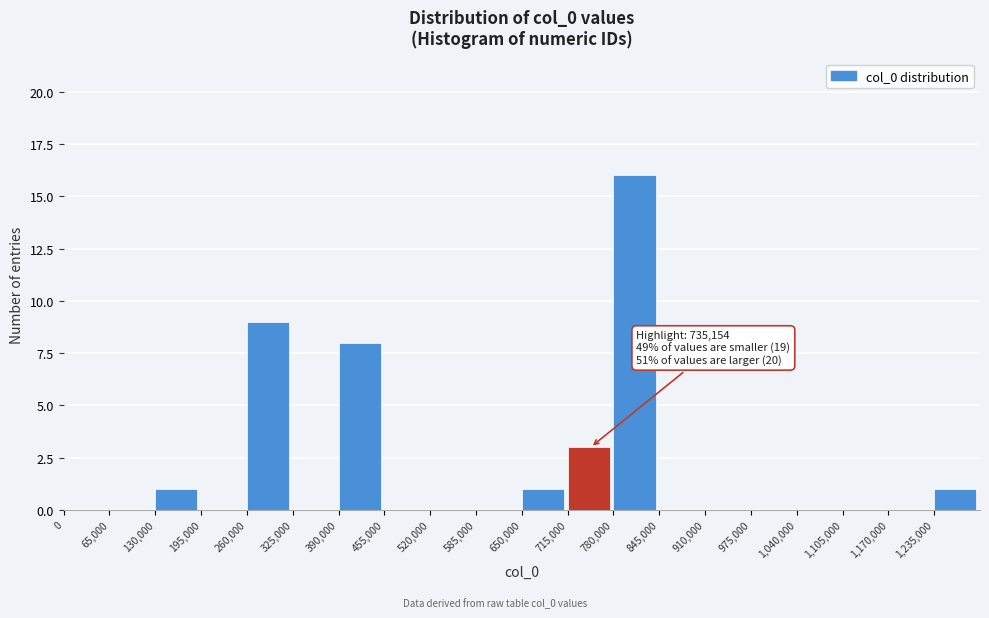

Which range on the x-axis has the tallest bar?

780000 to 845000